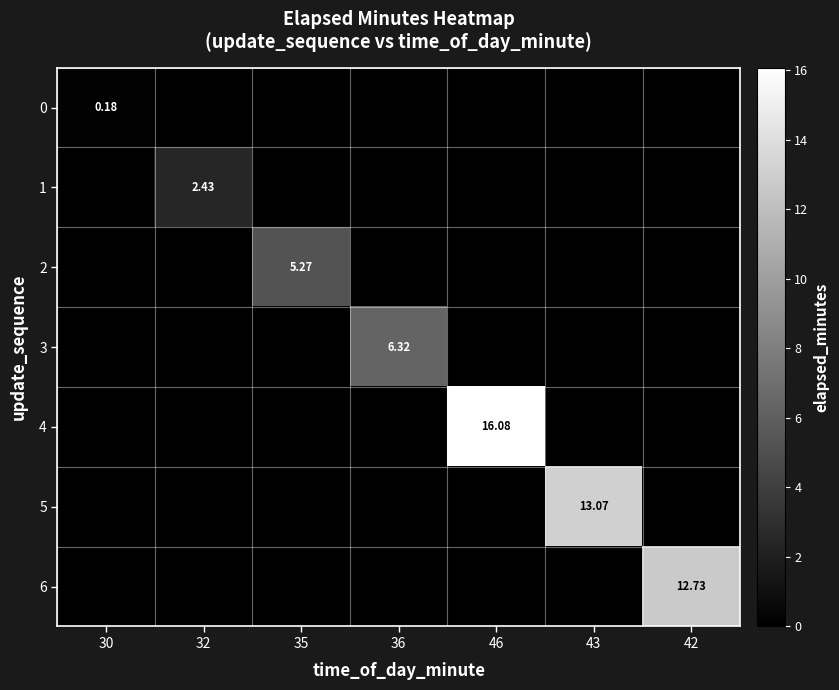

How many series are shown in this chart?

7